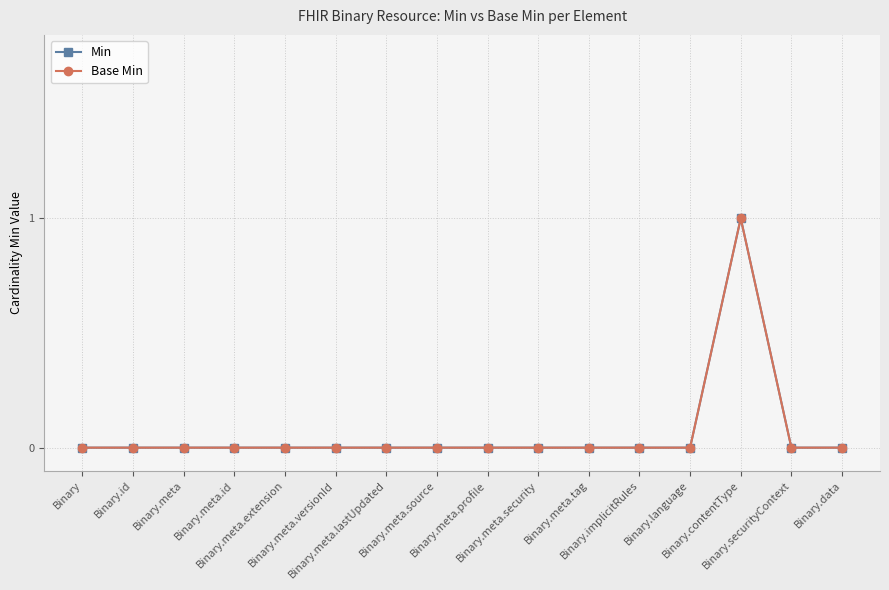

Which series has the largest total across all categories?

Min